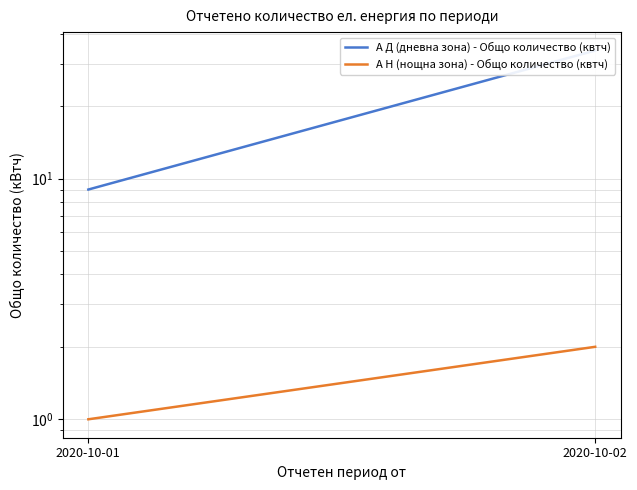

True or false: А Д (дневна зона) - Общо количество (квтч) has a value of 9 at 2020-10-01.

True